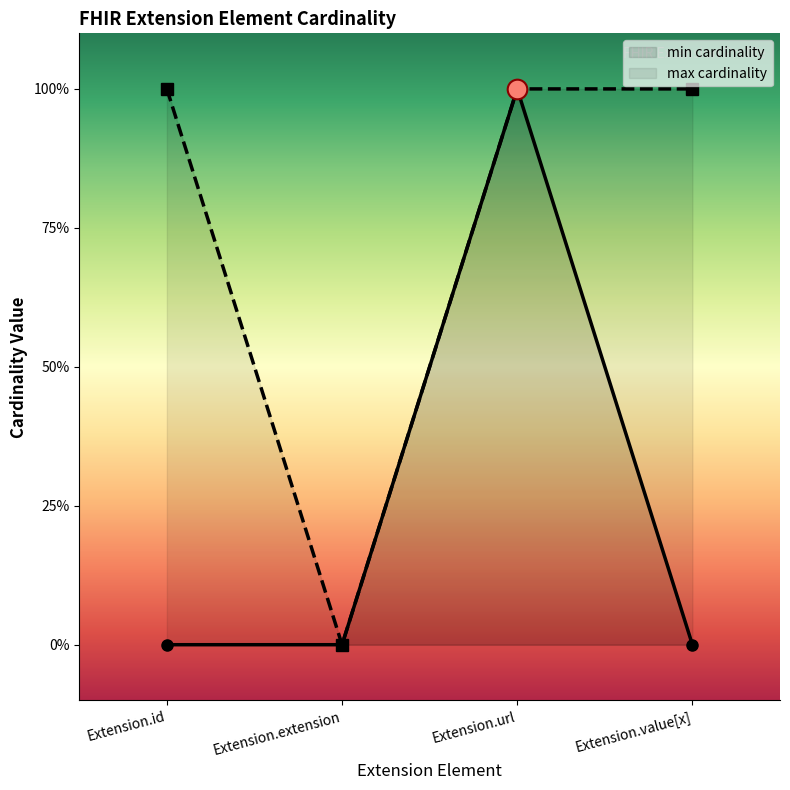

What are all the series names shown in the legend?

min, max